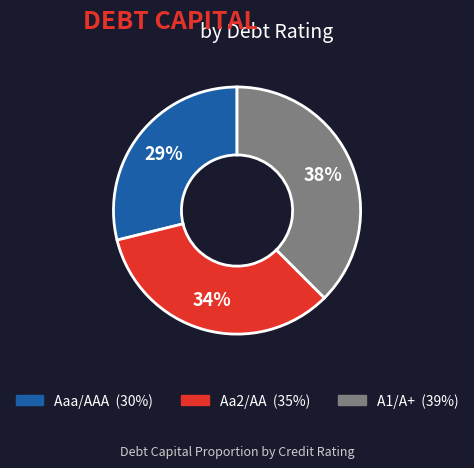

Does Aa2/AA represent more than half of the total?

No